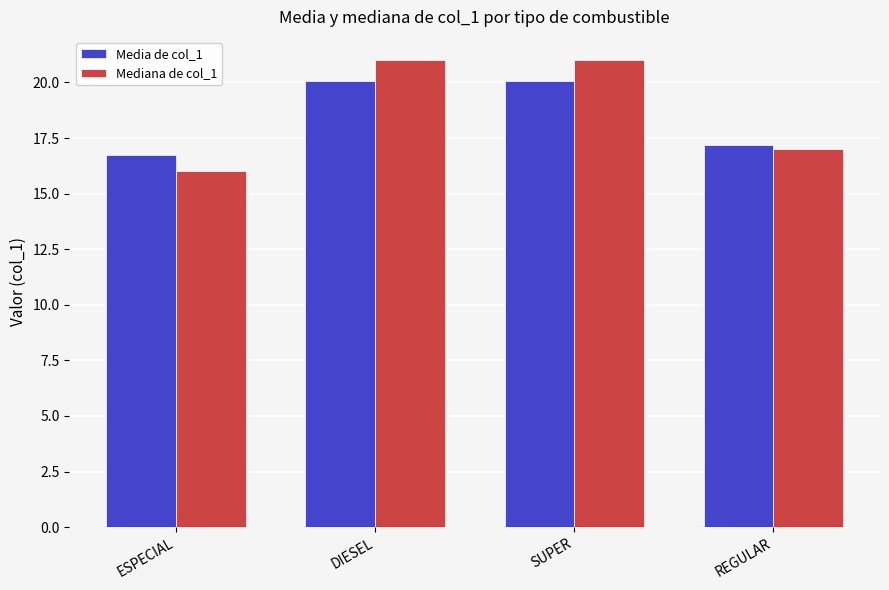

Which series has the widest spread of values?

Mediana de col_1